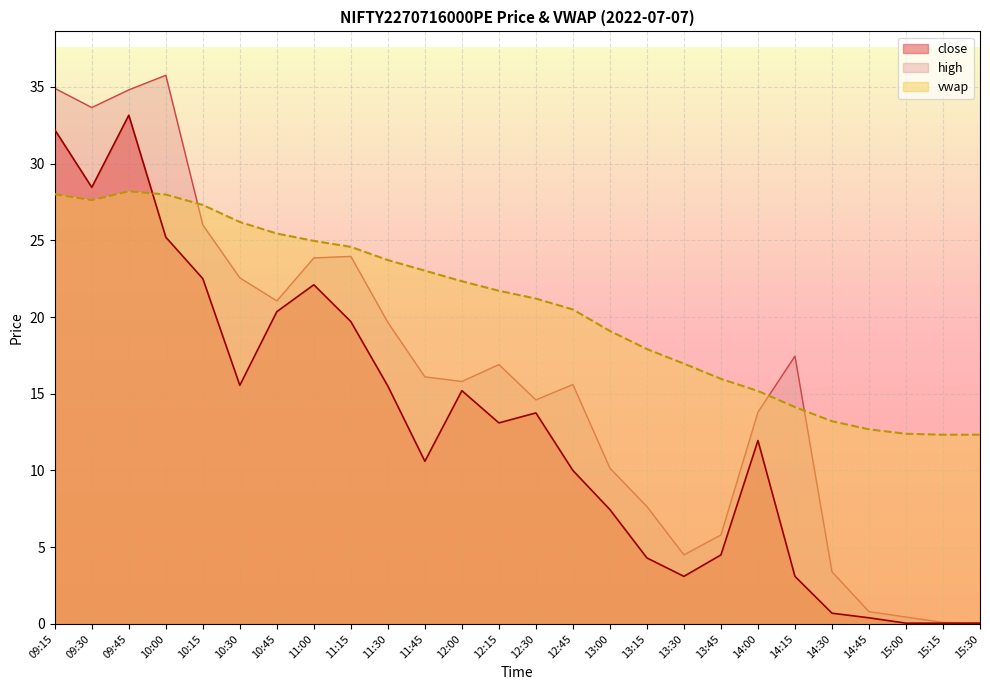

At how many categories does at least one series exceed 3?

26